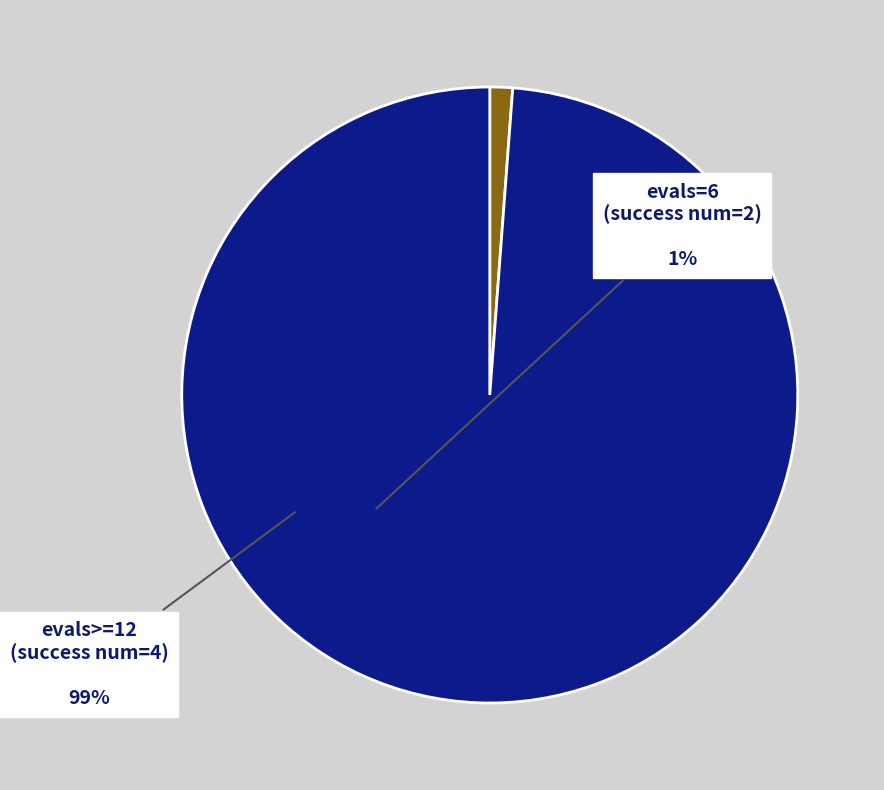

The evals>=12 (success num=4) slice represents 91% of the pie. True or false?

False